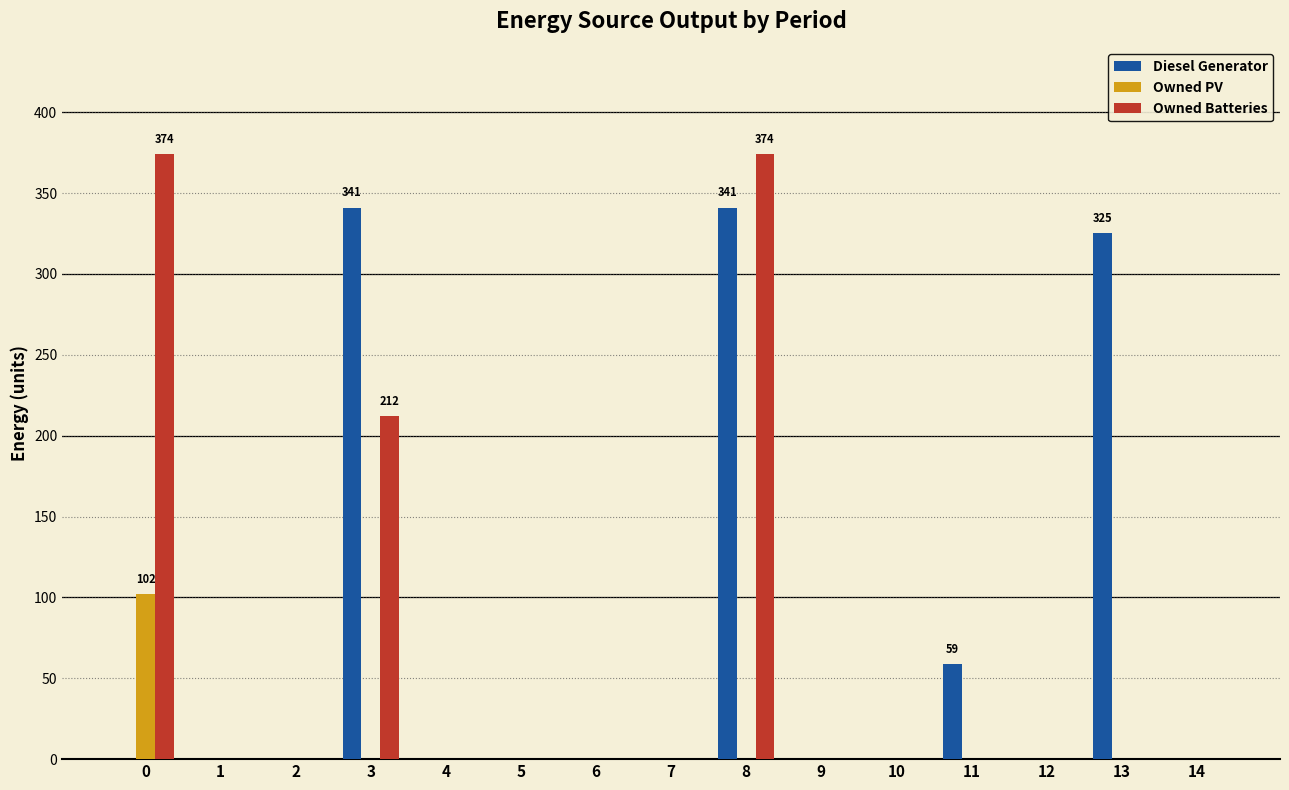

What is the difference between the Owned Batteries values at 3 and 2?

212